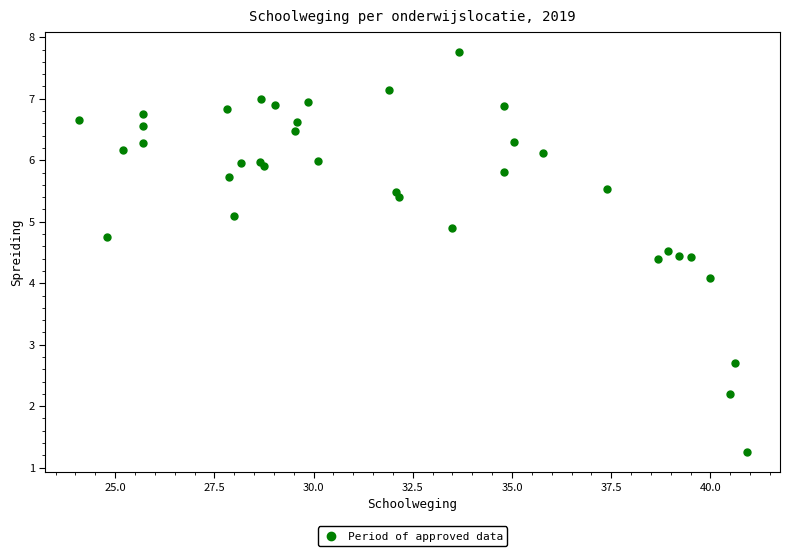

What Y value in the scatter plot is closest to 4?

4.1